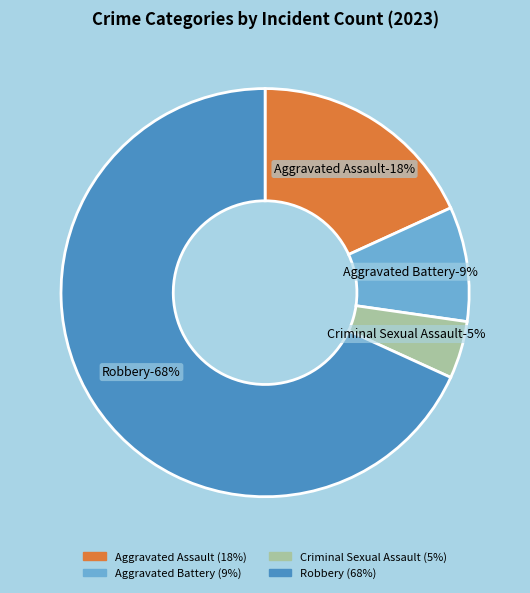

Is Aggravated Assault the majority of the pie?

No